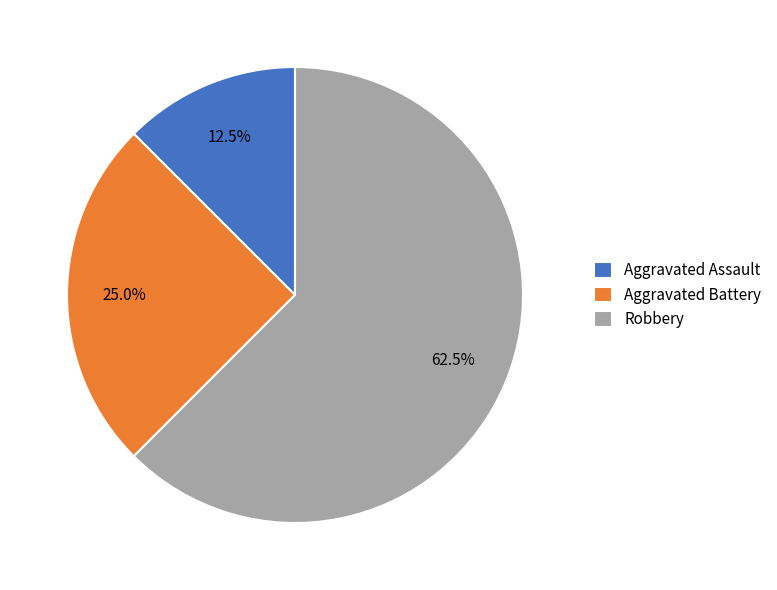

Does Robbery account for over 50% of the chart?

Yes